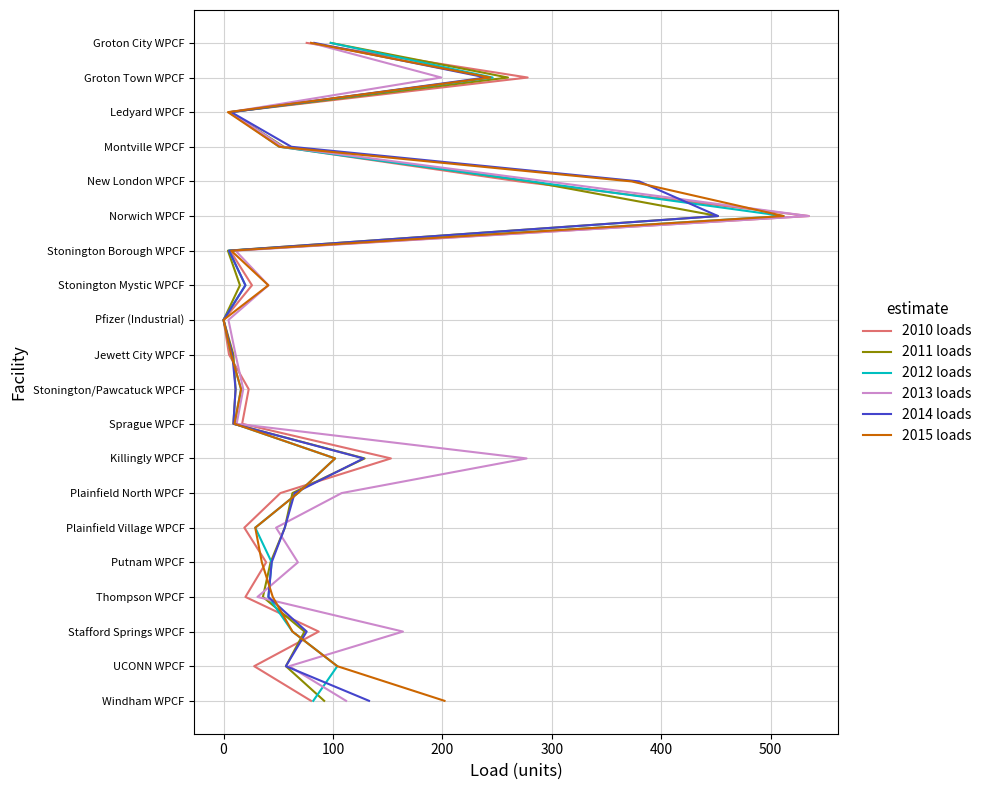

Is this an area chart (filled region under the line)?

No